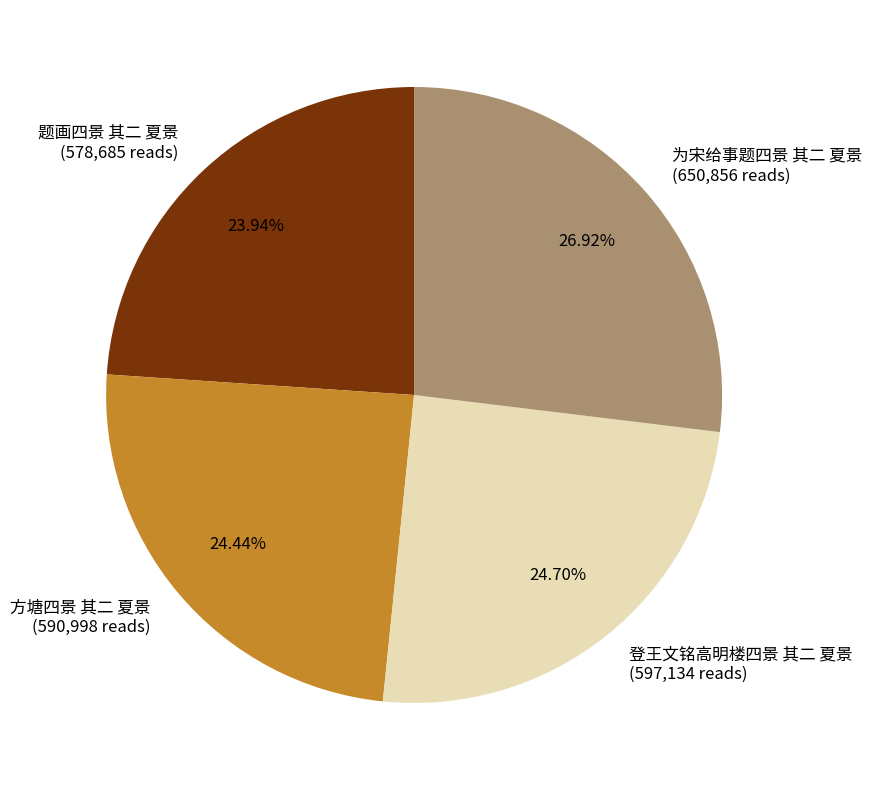

Is the sum of 方塘四景 其二 夏景 and 为宋给事题四景 其二 夏景 greater than half?

Yes